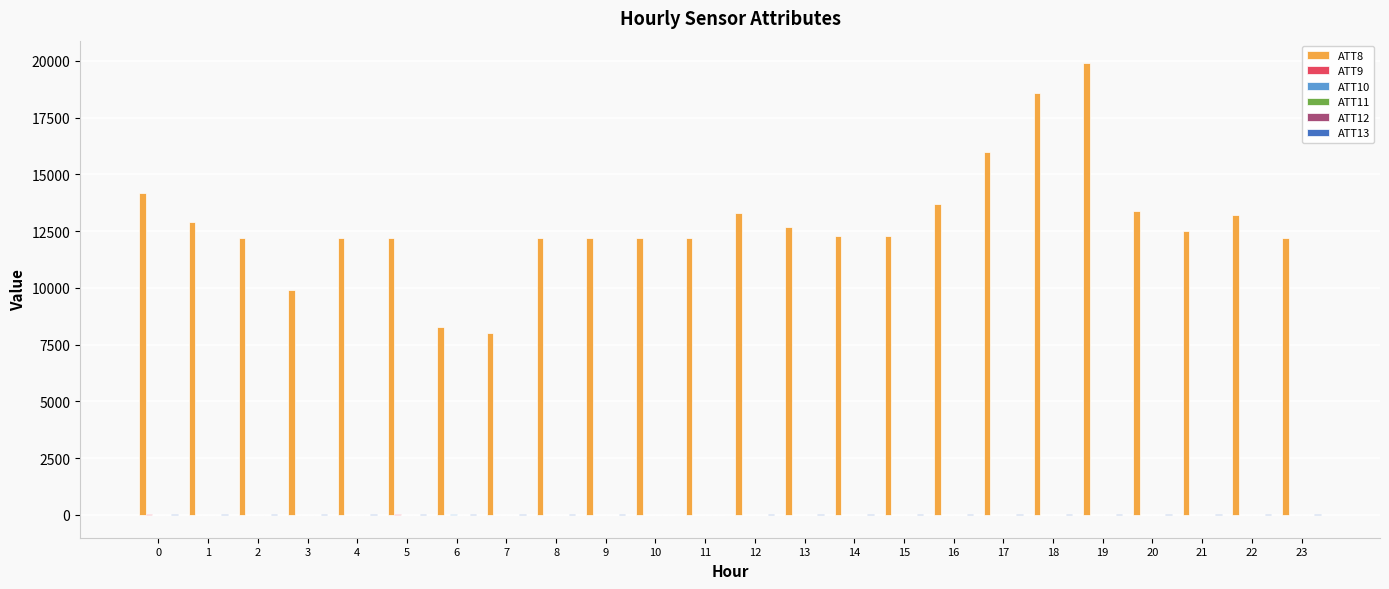

What is the maximum value shown in the chart?

19900.0